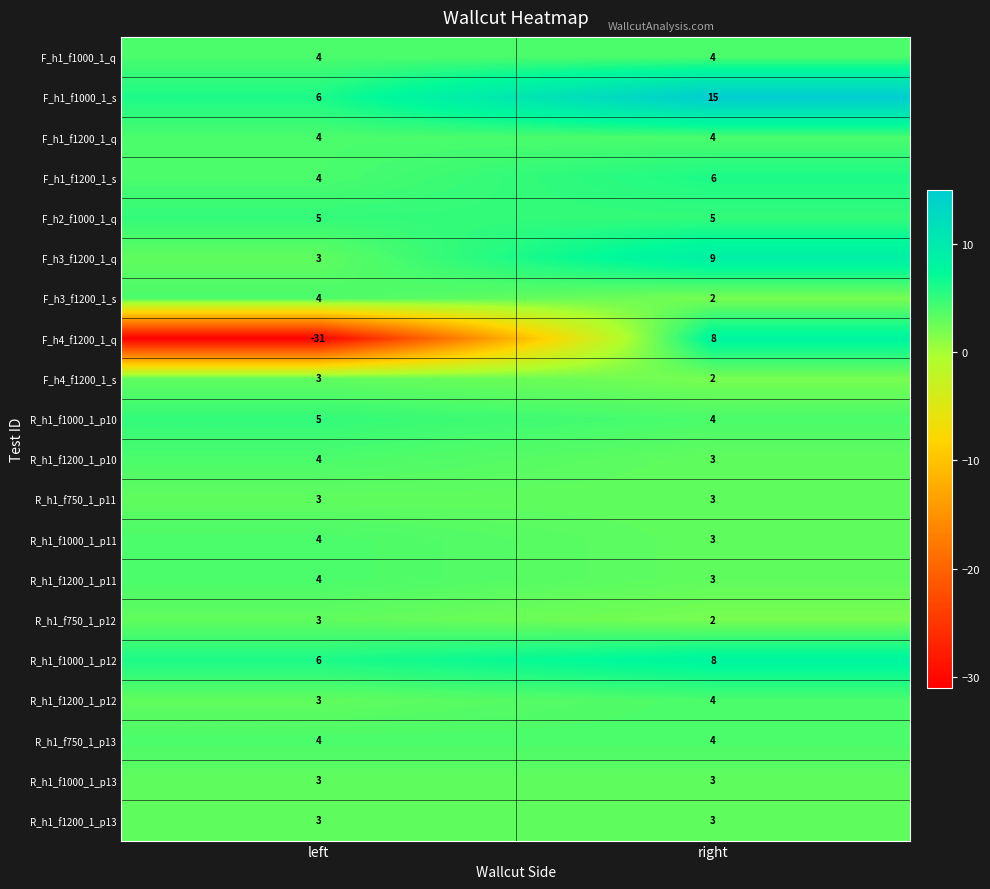

What is the minimum value shown in the chart?

-31